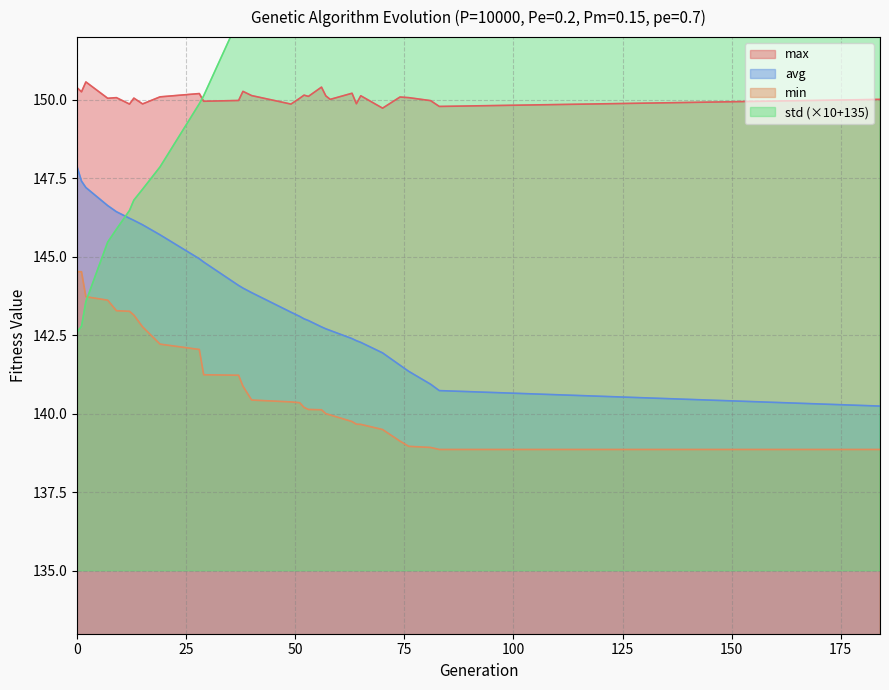

What is the highest value of the min series?

144.5